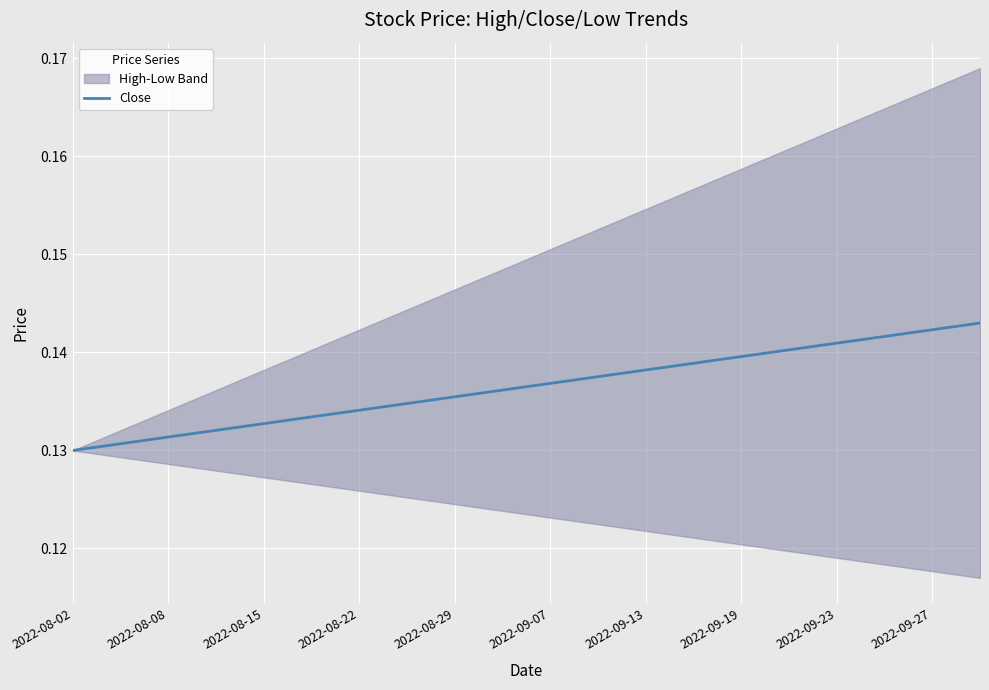

The Close series shows 0.2 at 2022-09-13. True or false?

False